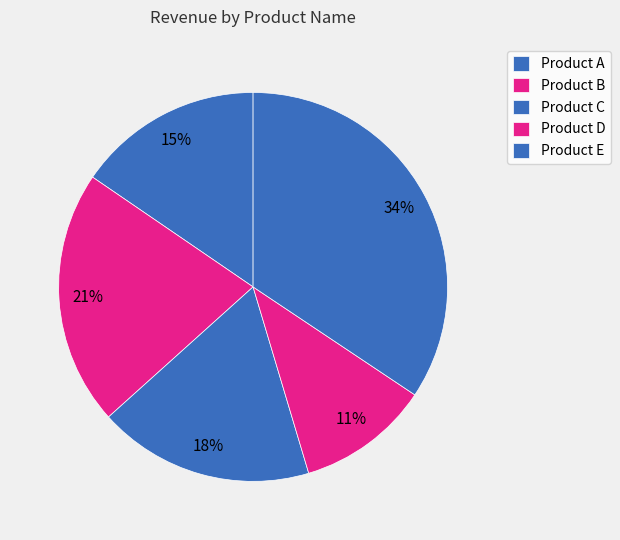

Count the number of slices in the pie.

5